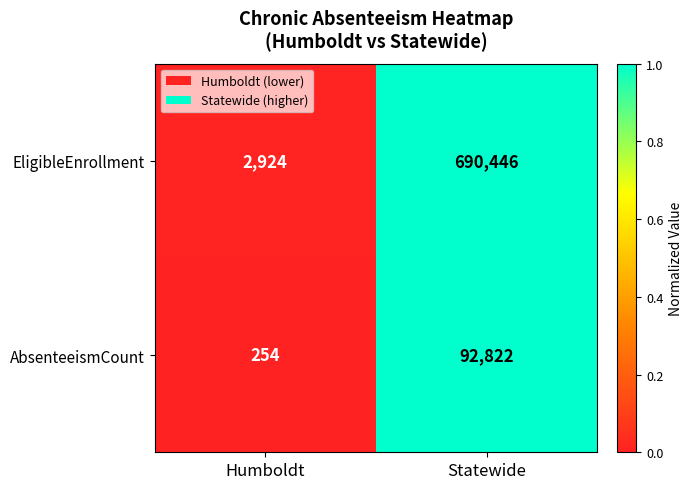

Which series has the largest range (max minus min)?

EligibleEnrollment